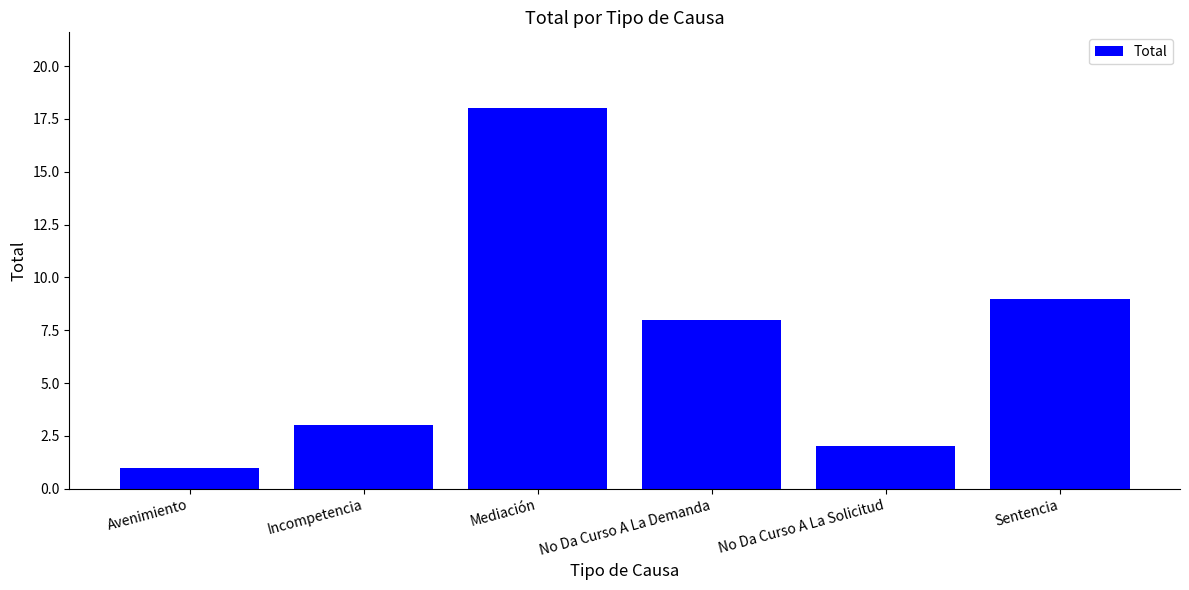

Reading right to left, what are all the values shown in this chart?

9	2	8	18	3	1